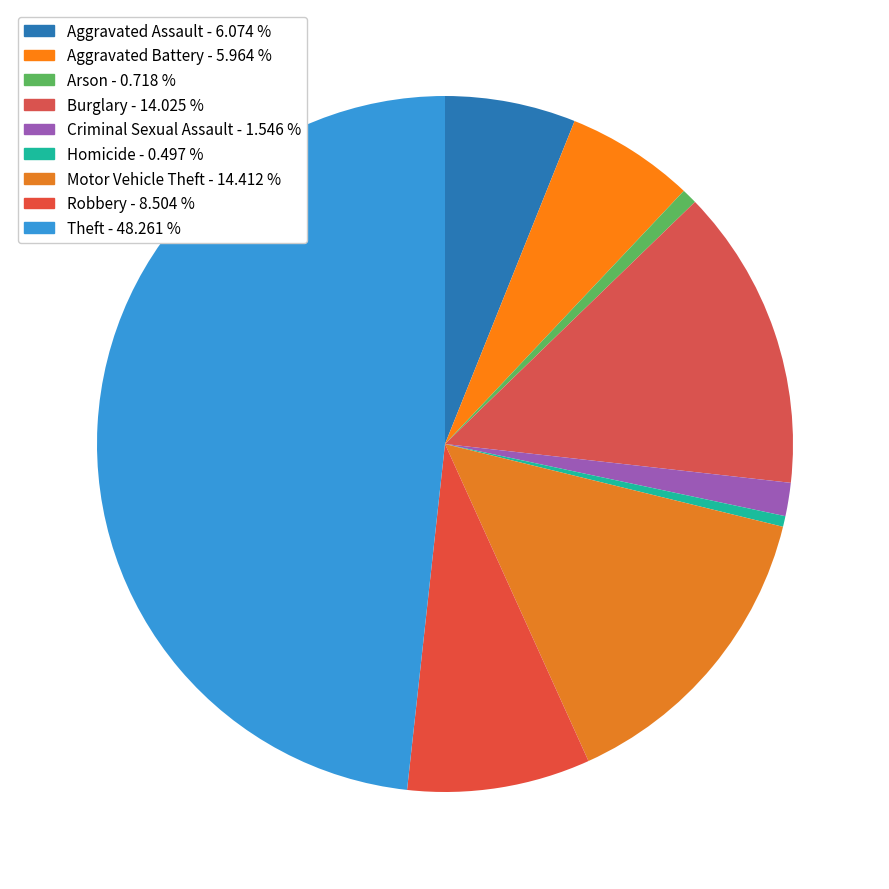

What is the total percentage of Criminal Sexual Assault and Theft?

49.8%